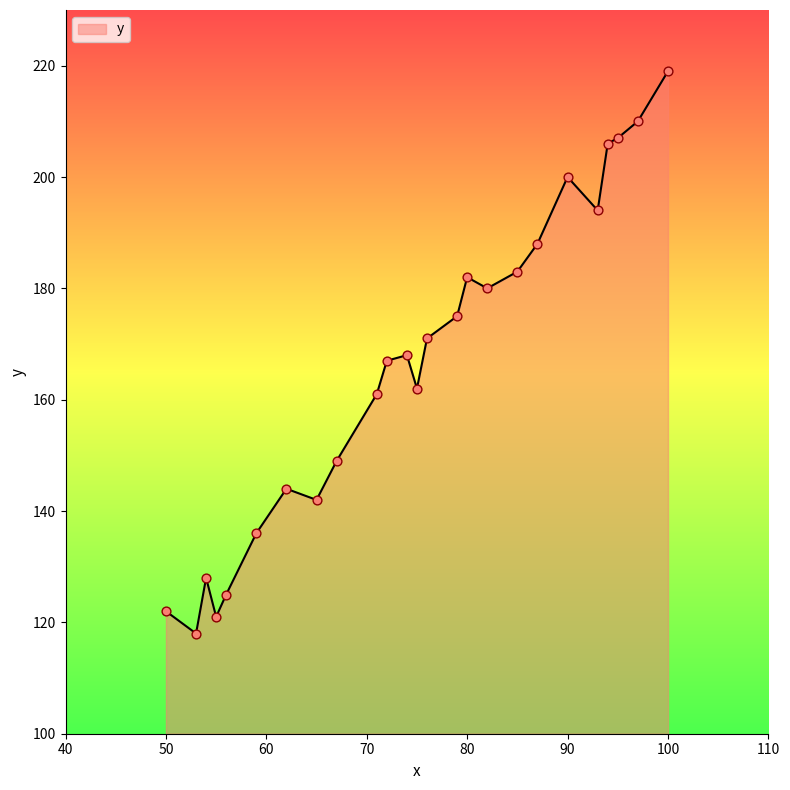

What is the smallest value displayed?

118